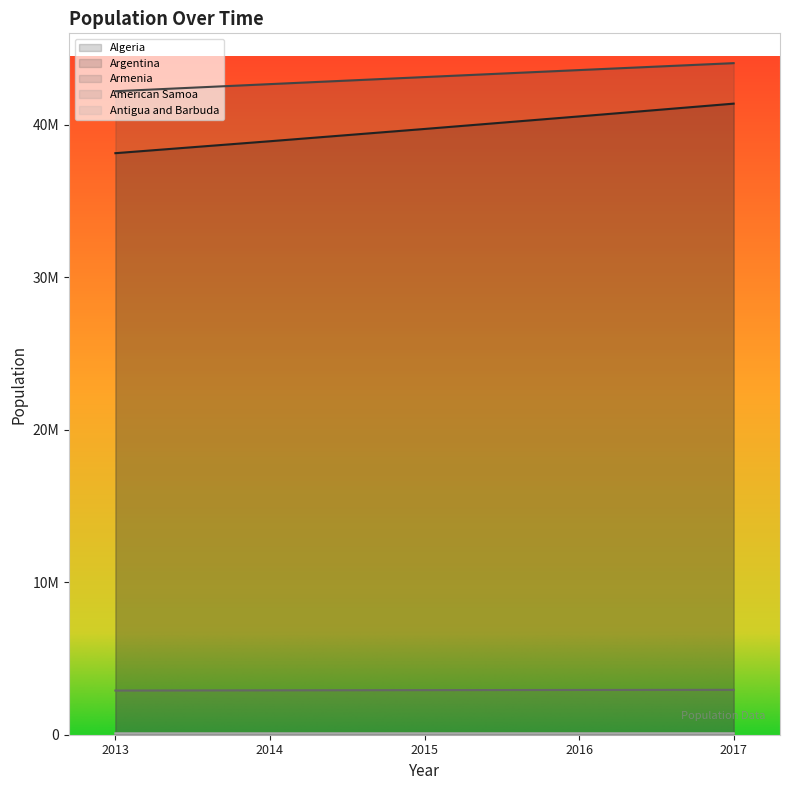

The value of Argentina at 2015 is 24561296. True or false?

False